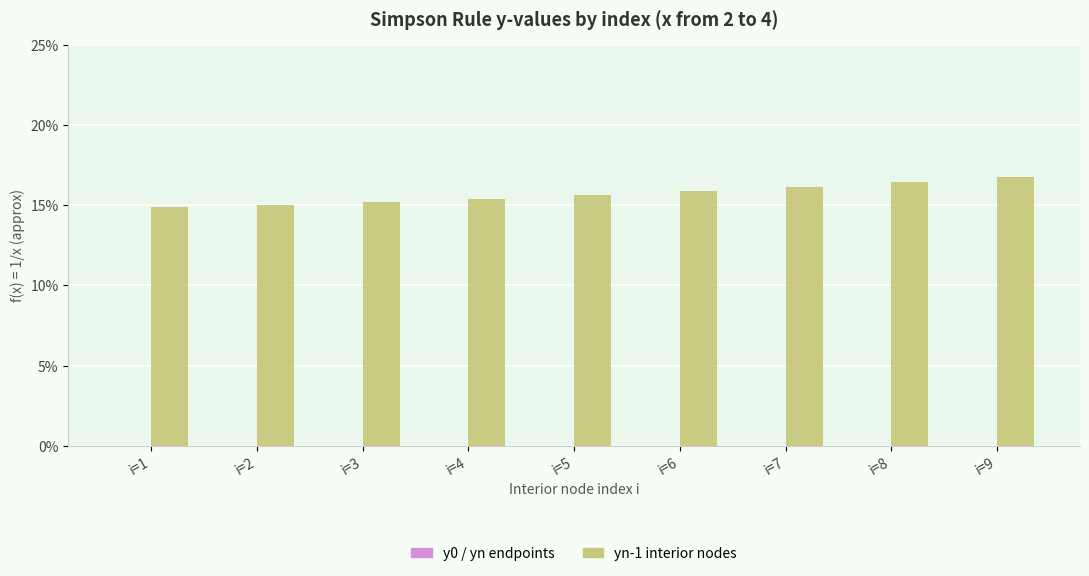

Are the bars horizontal?

No